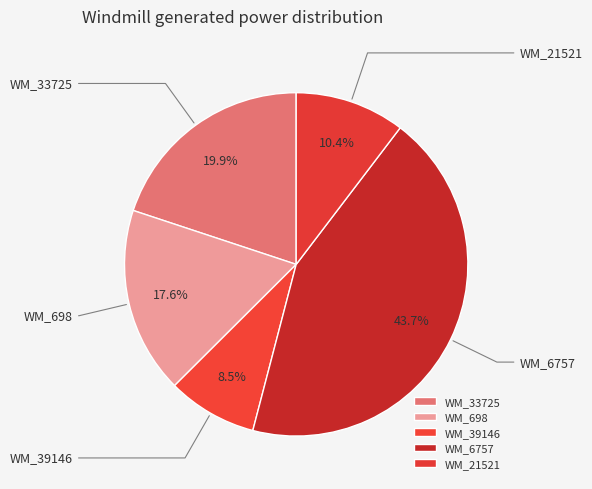

Is it true that WM_33725 is 7% of the pie?

False